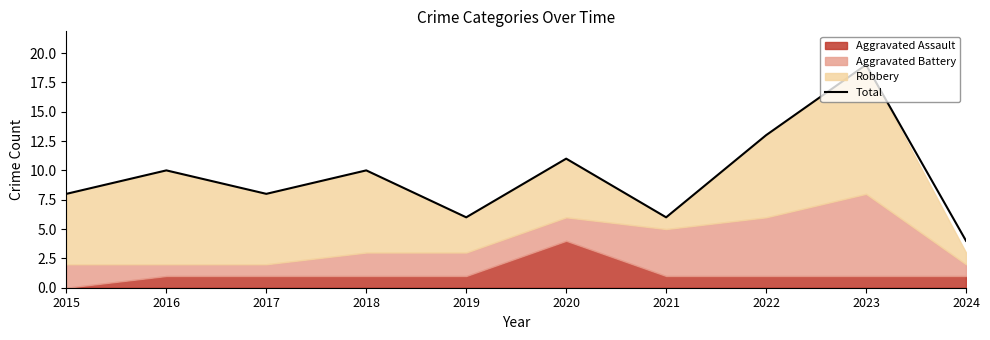

Which has a higher value, 2018 or 2020?

2020